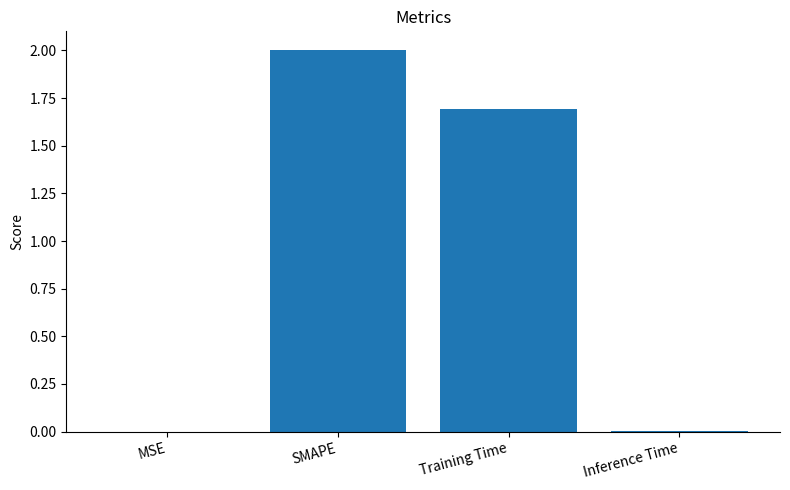

What is the sum of all values?

3.7